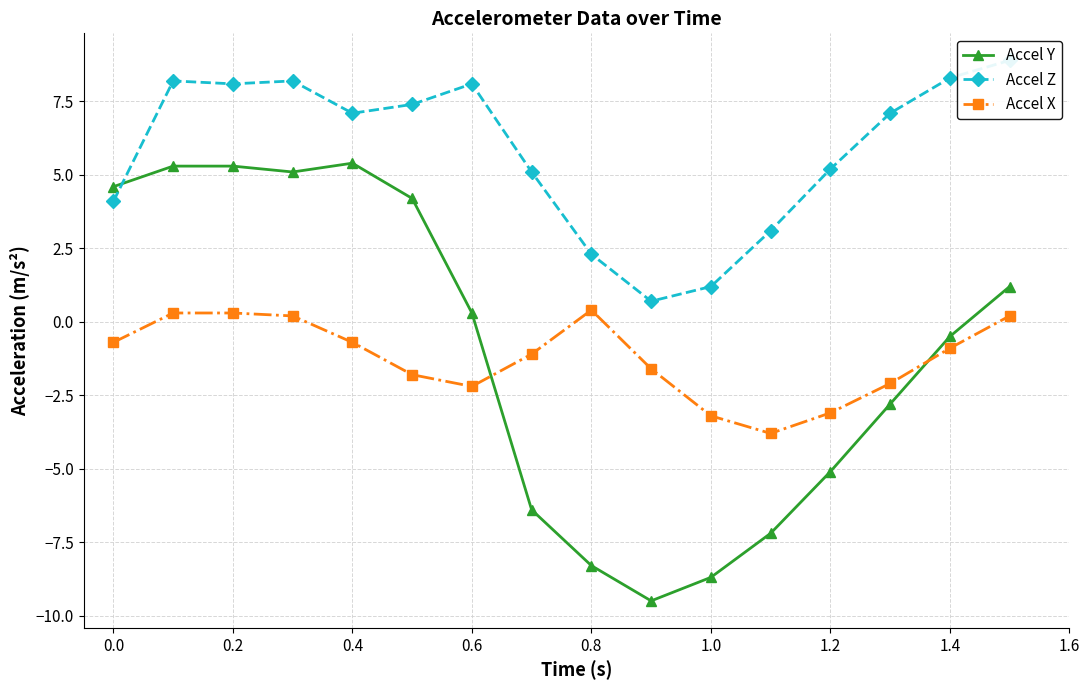

How many intersections are there between Accel X and Accel Y?

2